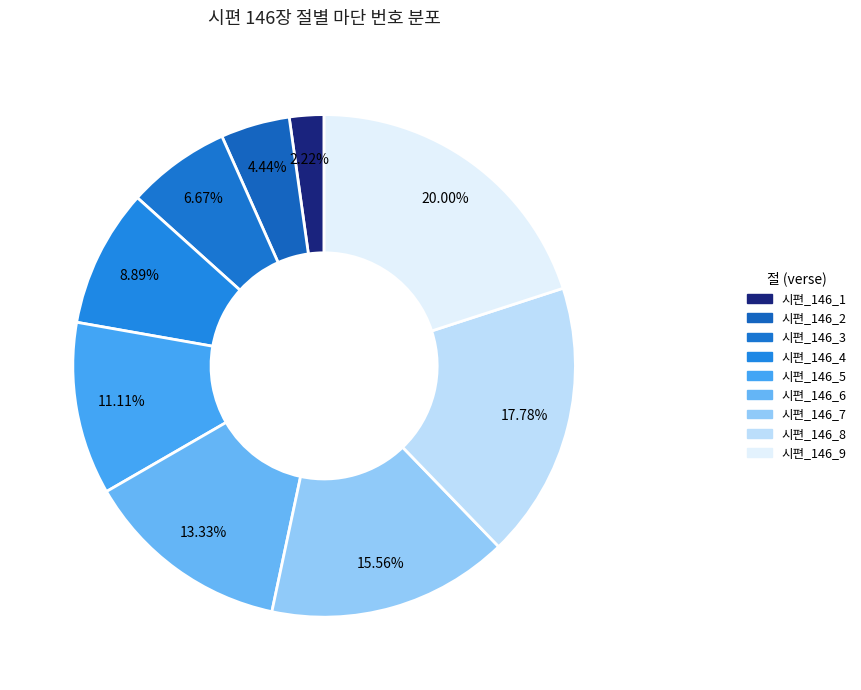

The 시편_146_4 slice represents 9% of the pie. True or false?

True